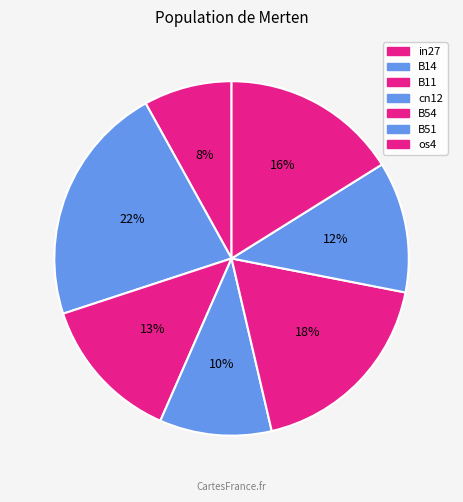

Is B11 the majority of the pie?

No